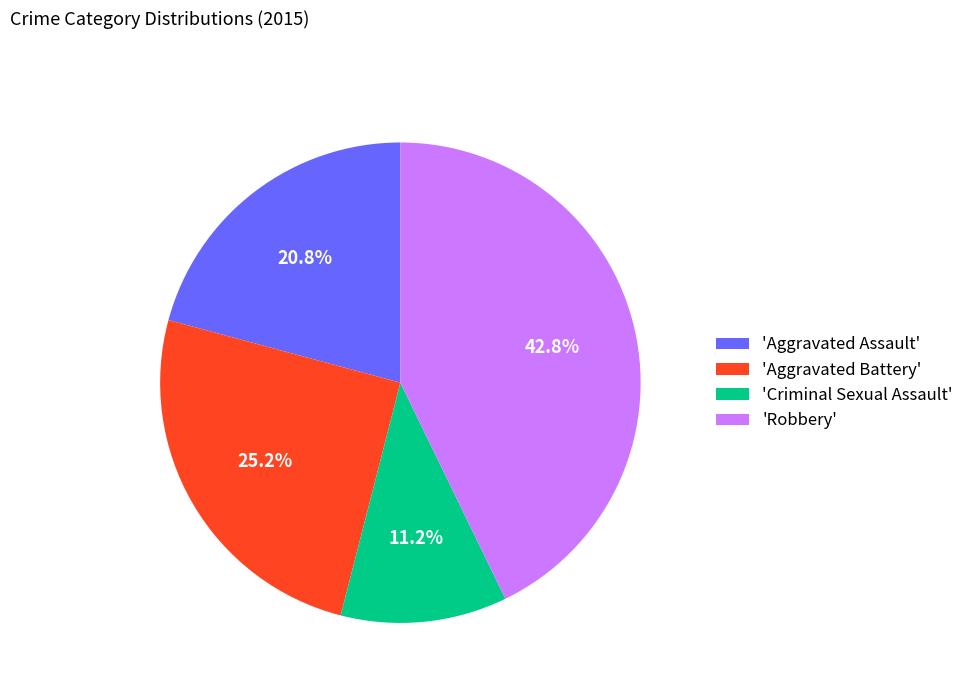

How many segments does this pie chart have?

4